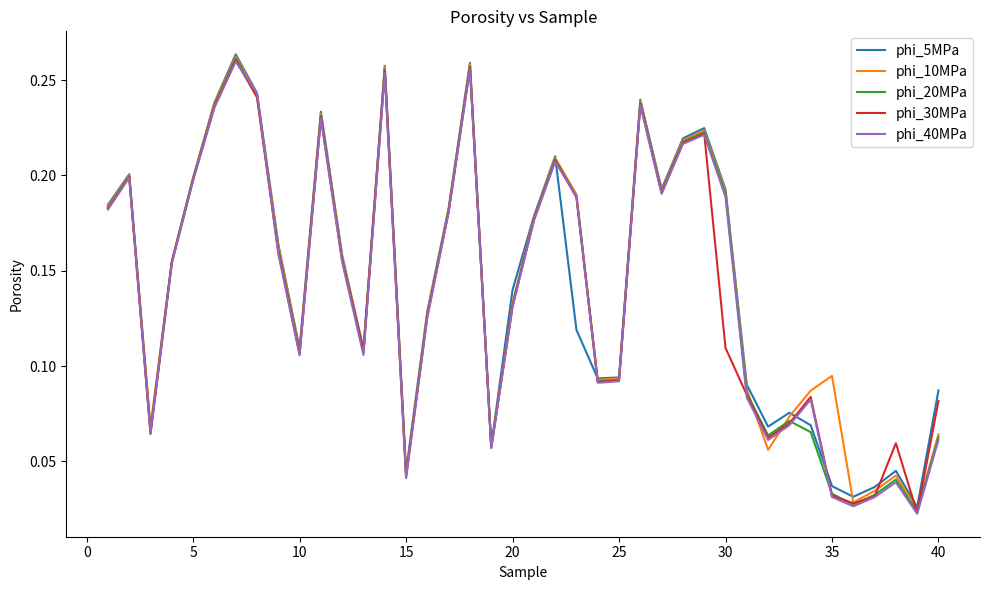

What is the sum of all phi_20MPa values?

5.7